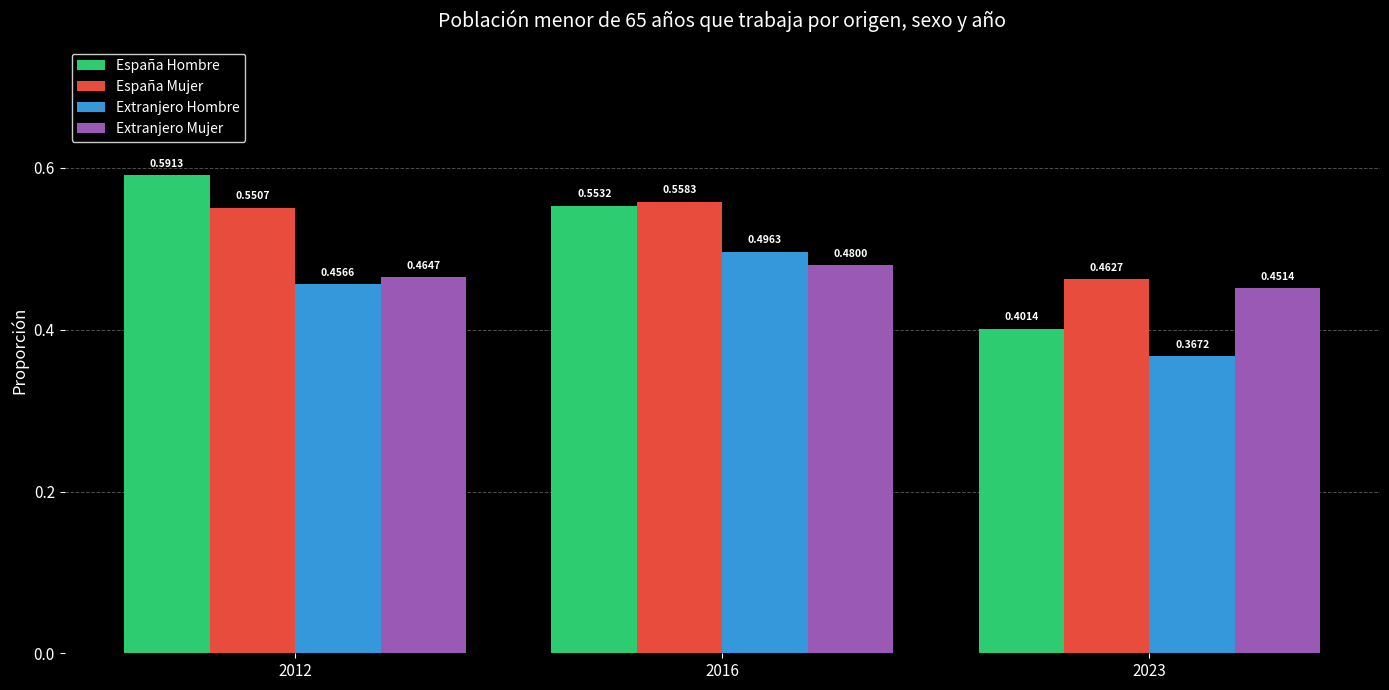

At 2012, list the series in order from largest to smallest.

España Hombre, España Mujer, Extranjero Mujer, Extranjero Hombre